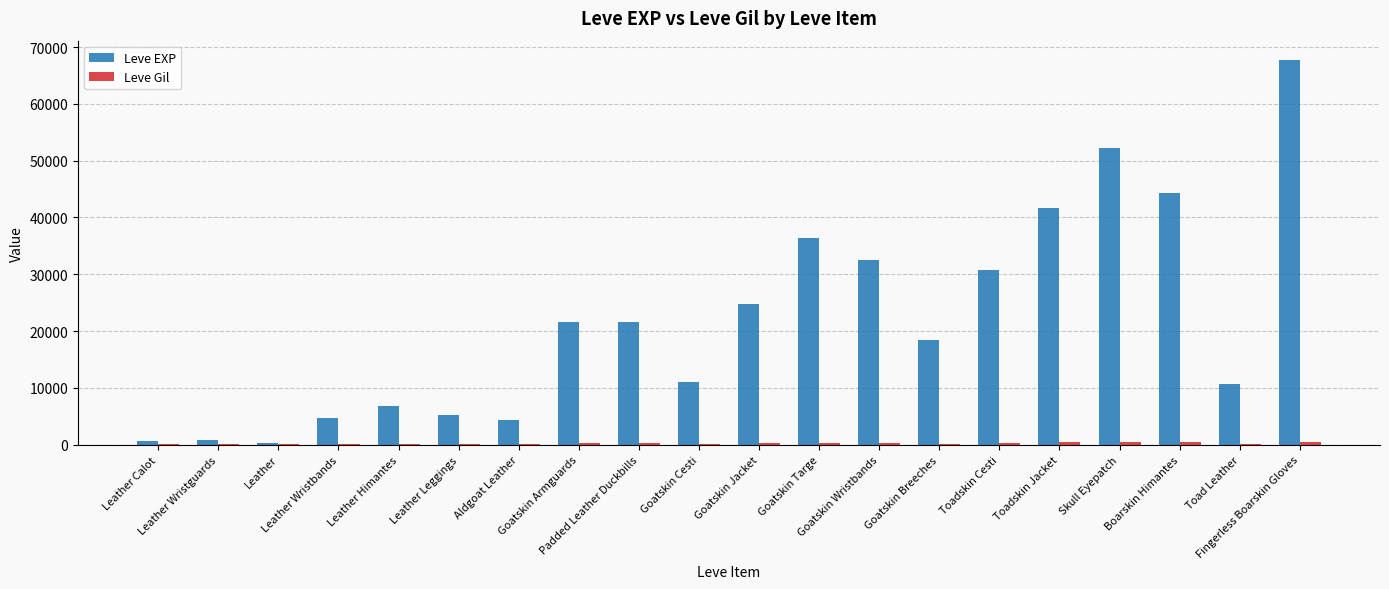

Is the value of Leve EXP at Padded Leather Duckbills greater than the value of Leve Gil at Boarskin Himantes?

Yes